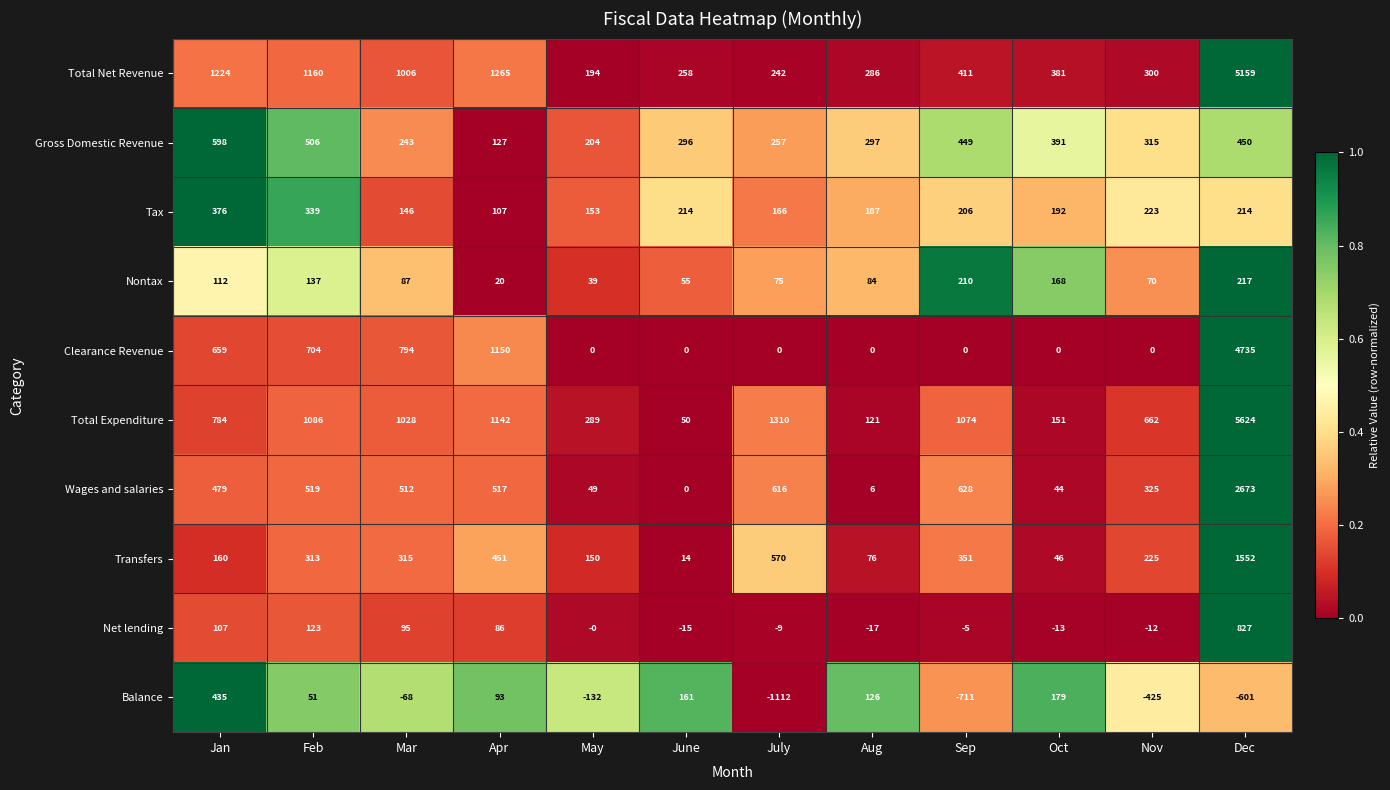

What is the sum of all Total Net Revenue values?

11886